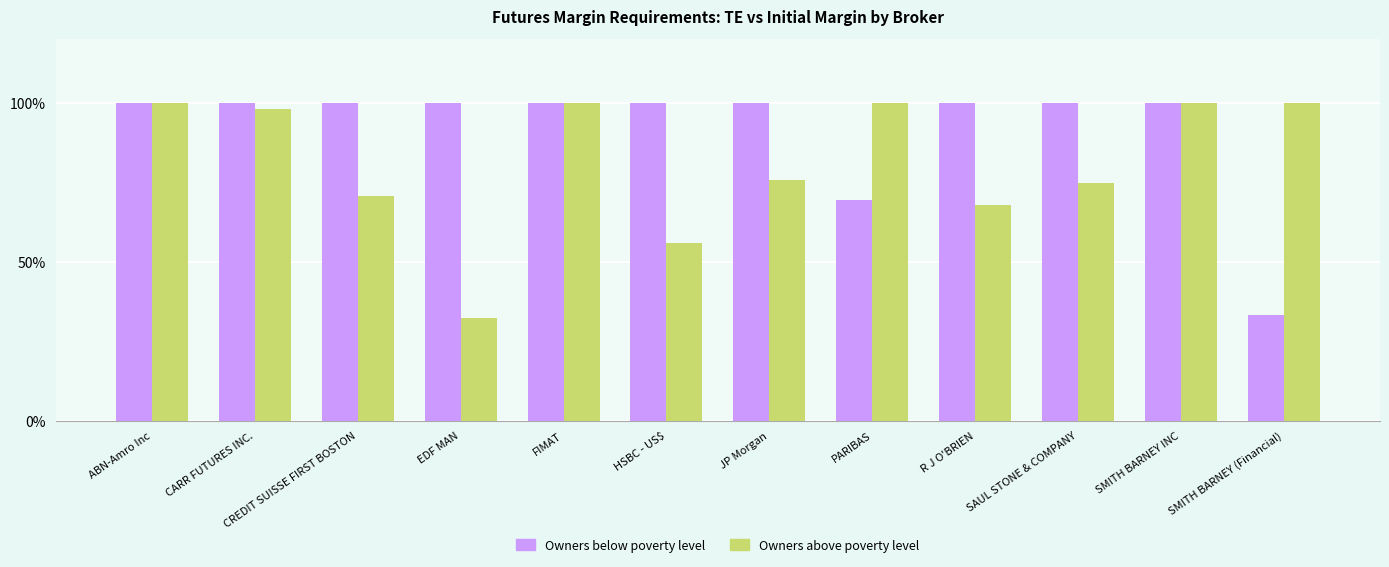

At how many categories does at least one series exceed 84?

12